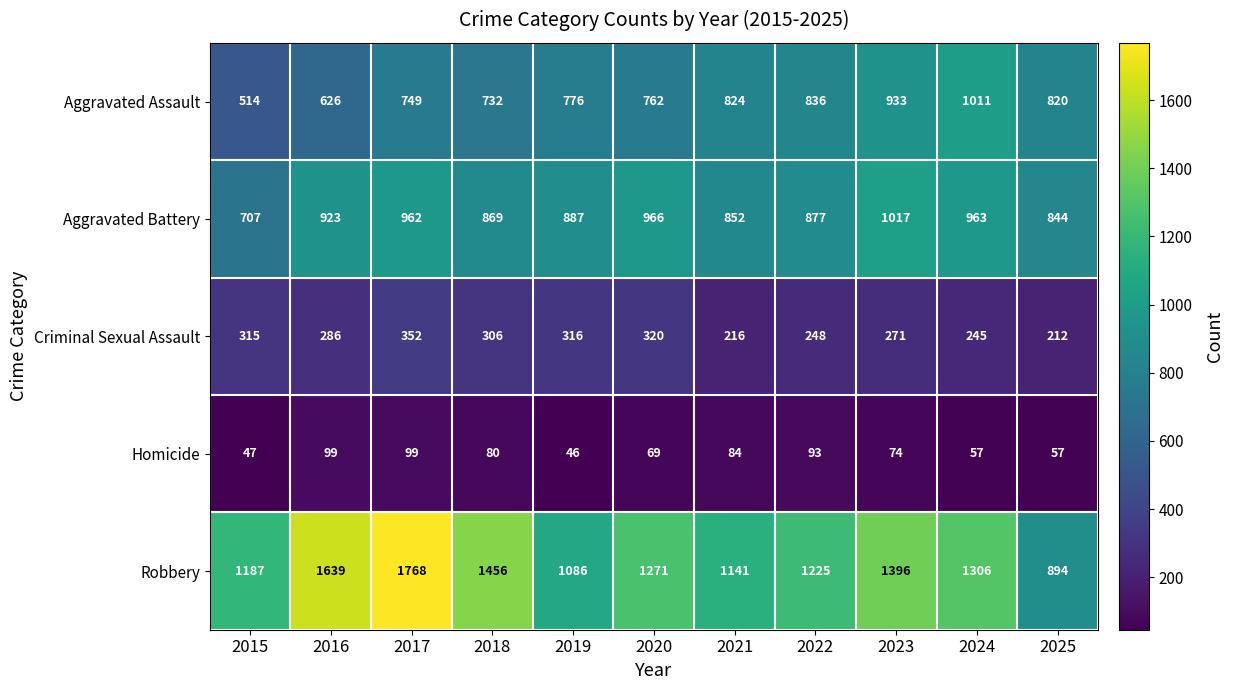

Which series has the widest spread of values?

Robbery